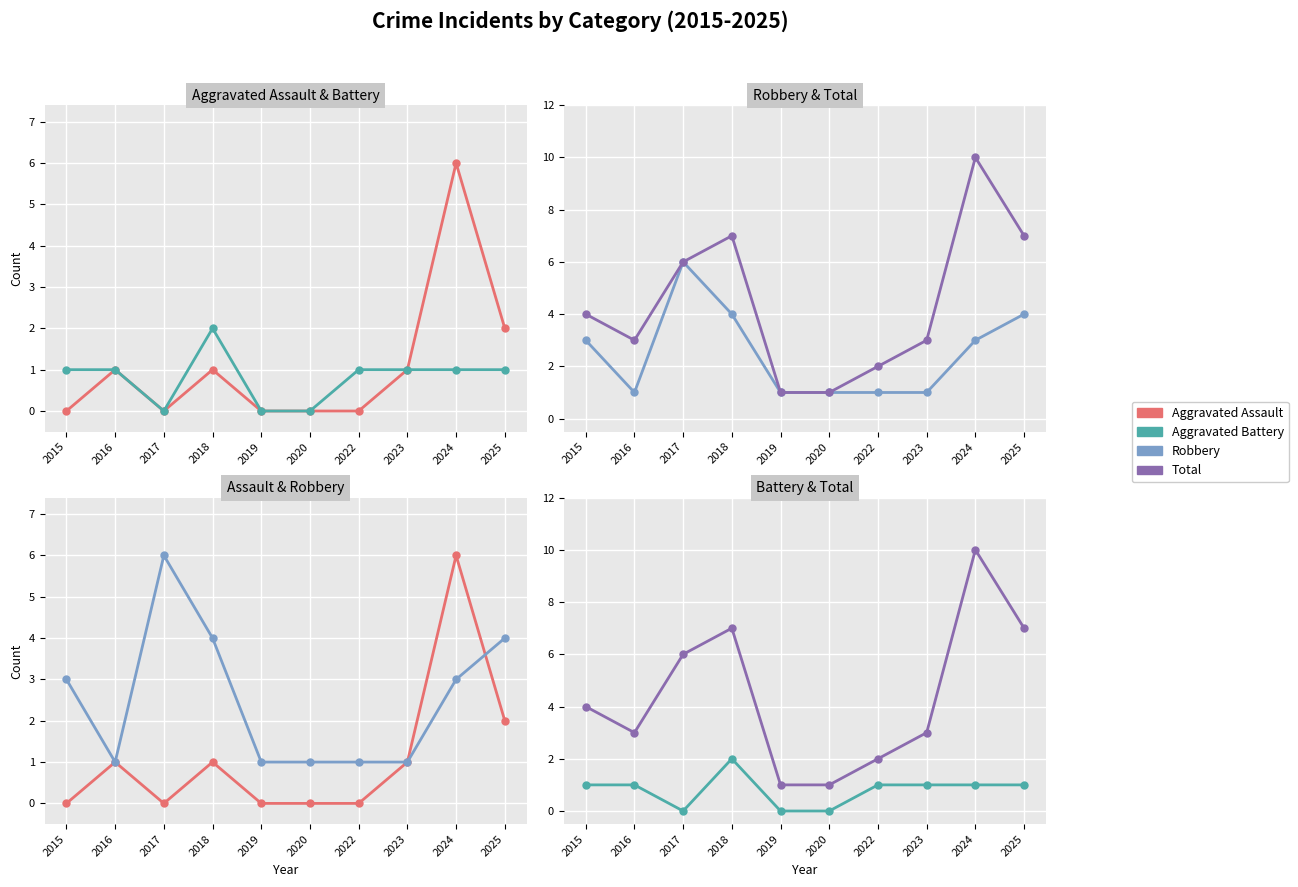

What is the sum of the Aggravated Battery values at 2018 and 2015?

3